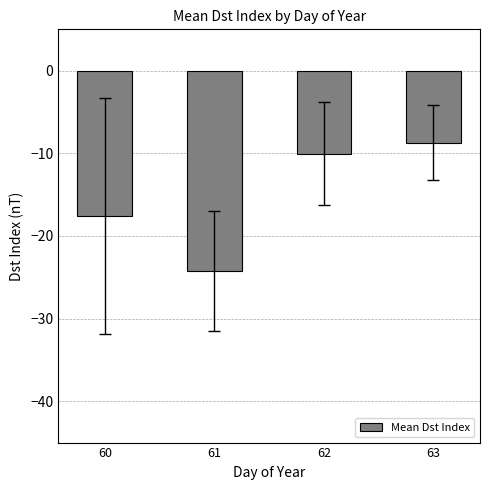

What is the minimum value shown in the chart?

-24.2